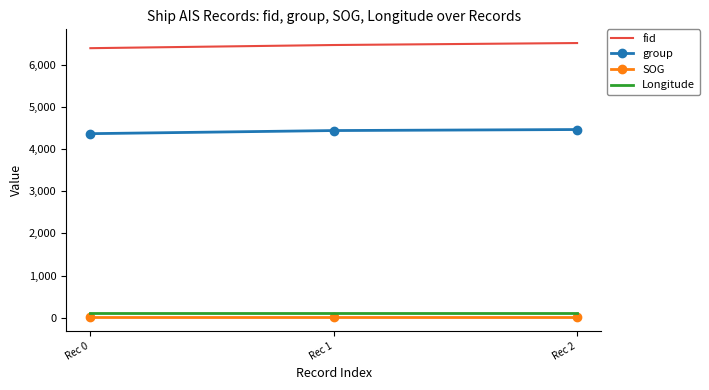

Which series has the largest total across all categories?

fid